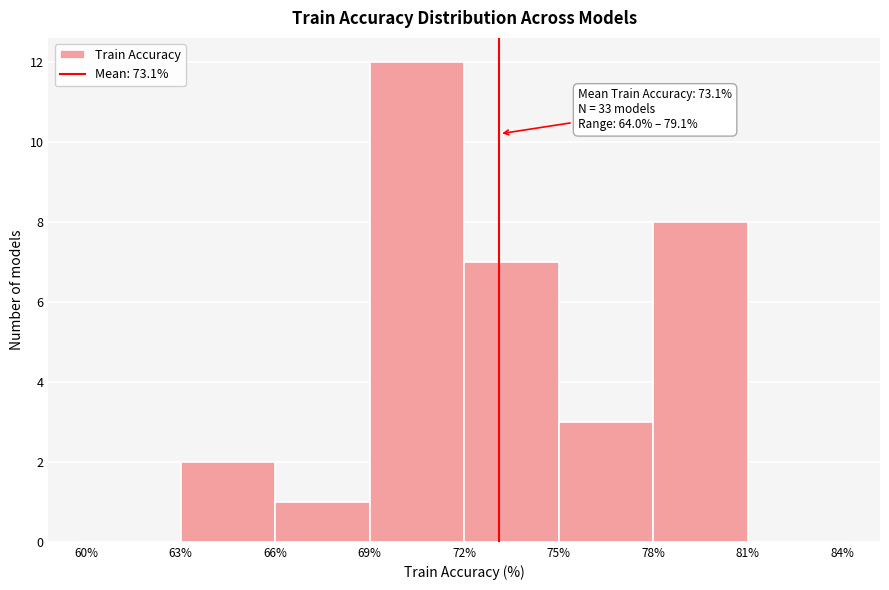

Which range on the x-axis has the tallest bar?

69% to 72%